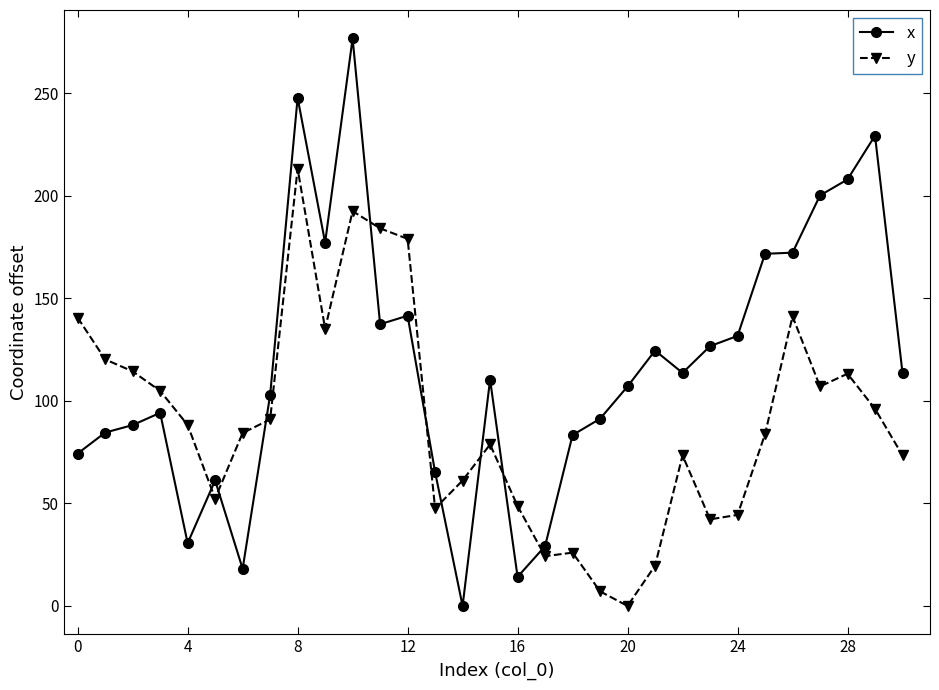

At how many categories does at least one series exceed 160?

10